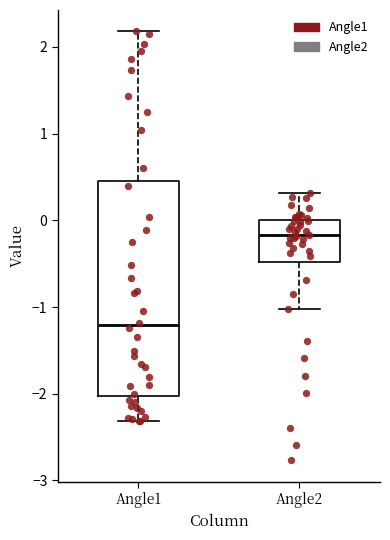

Reading left to right, read every box against the y-axis: the position of its median line, the range the box covers, and the ends of its whiskers. The values are not printed on the chart, so give them approximately, as read against the axis.

Angle1: median -1.2, box -2.0 to 0.5, whiskers -2.3 to 2.2
Angle2: median -0.2, box -0.5 to 0.0, whiskers -1.0 to 0.3